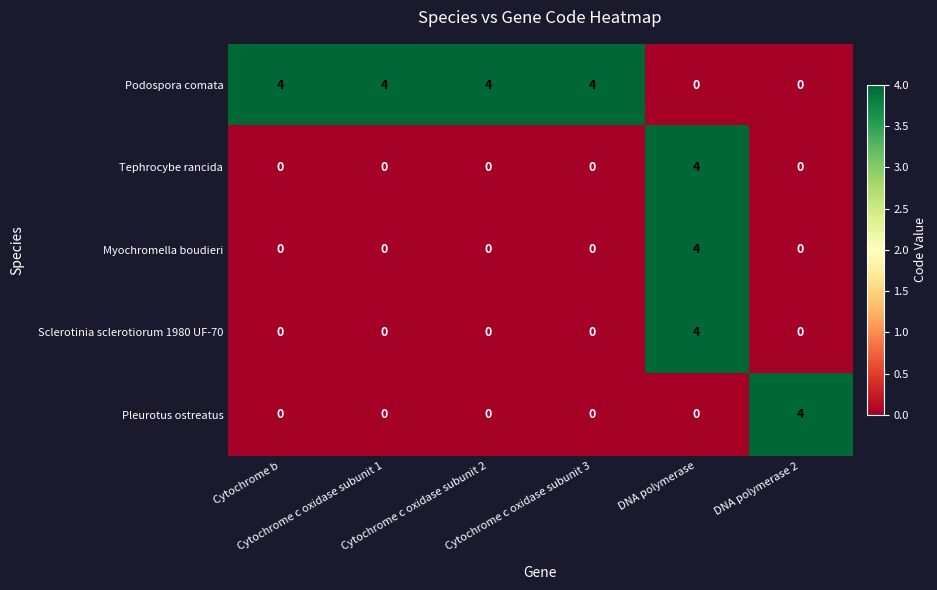

What is the sum of all Myochromella boudieri values?

4